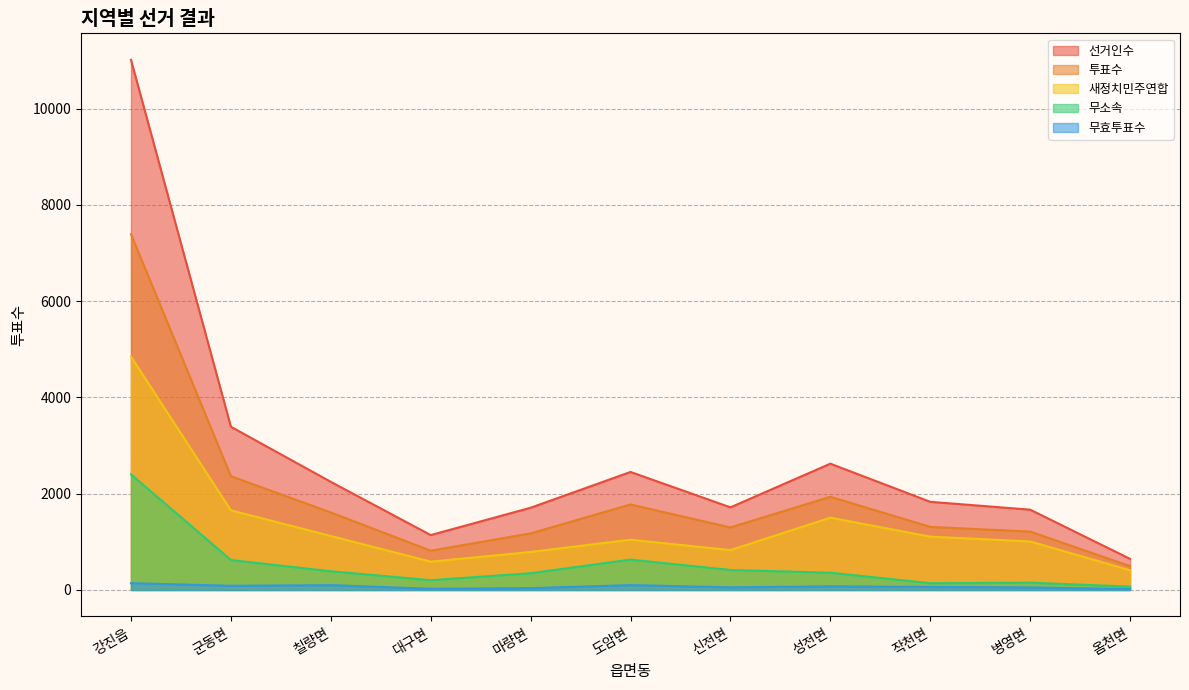

Which series has the largest range (max minus min)?

선거인수